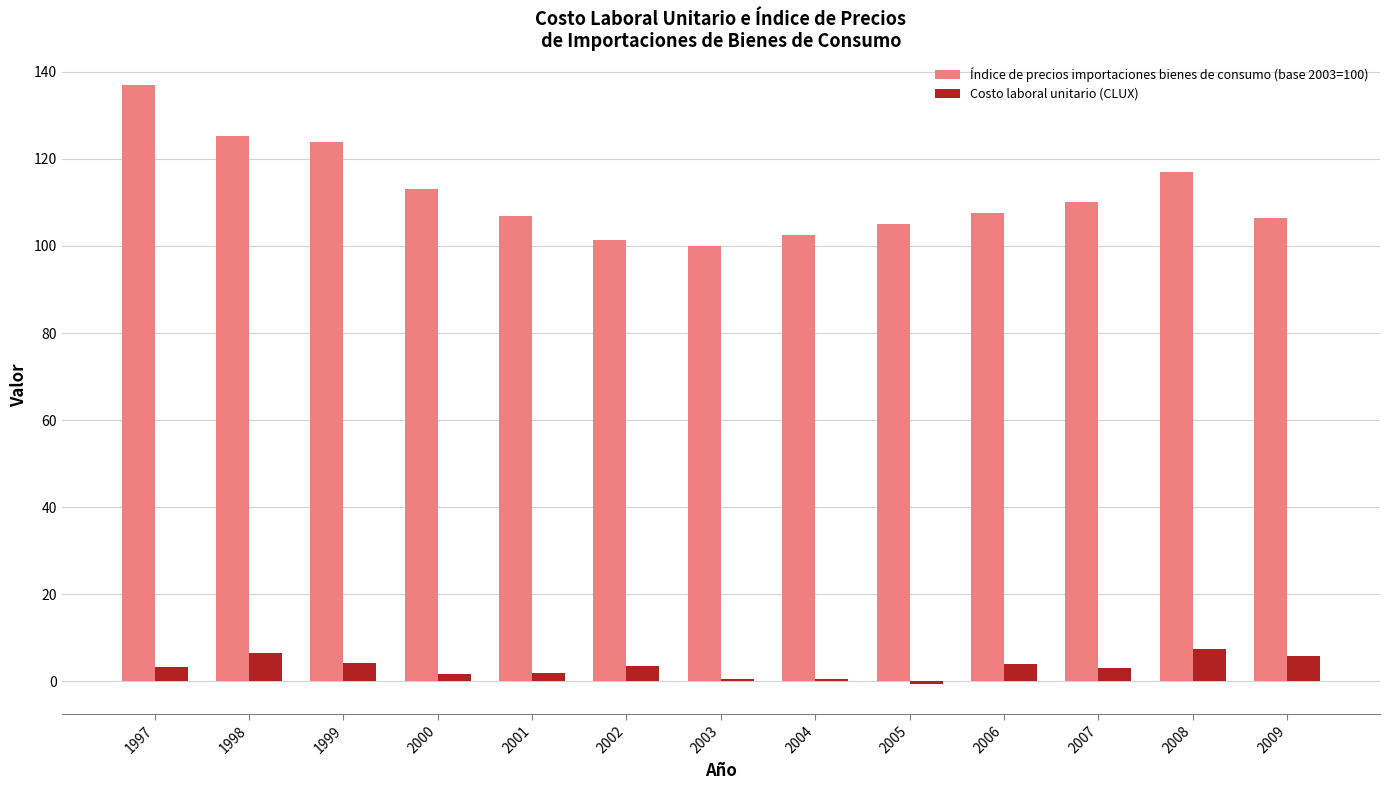

At which category is the sum across all series the highest?

1997